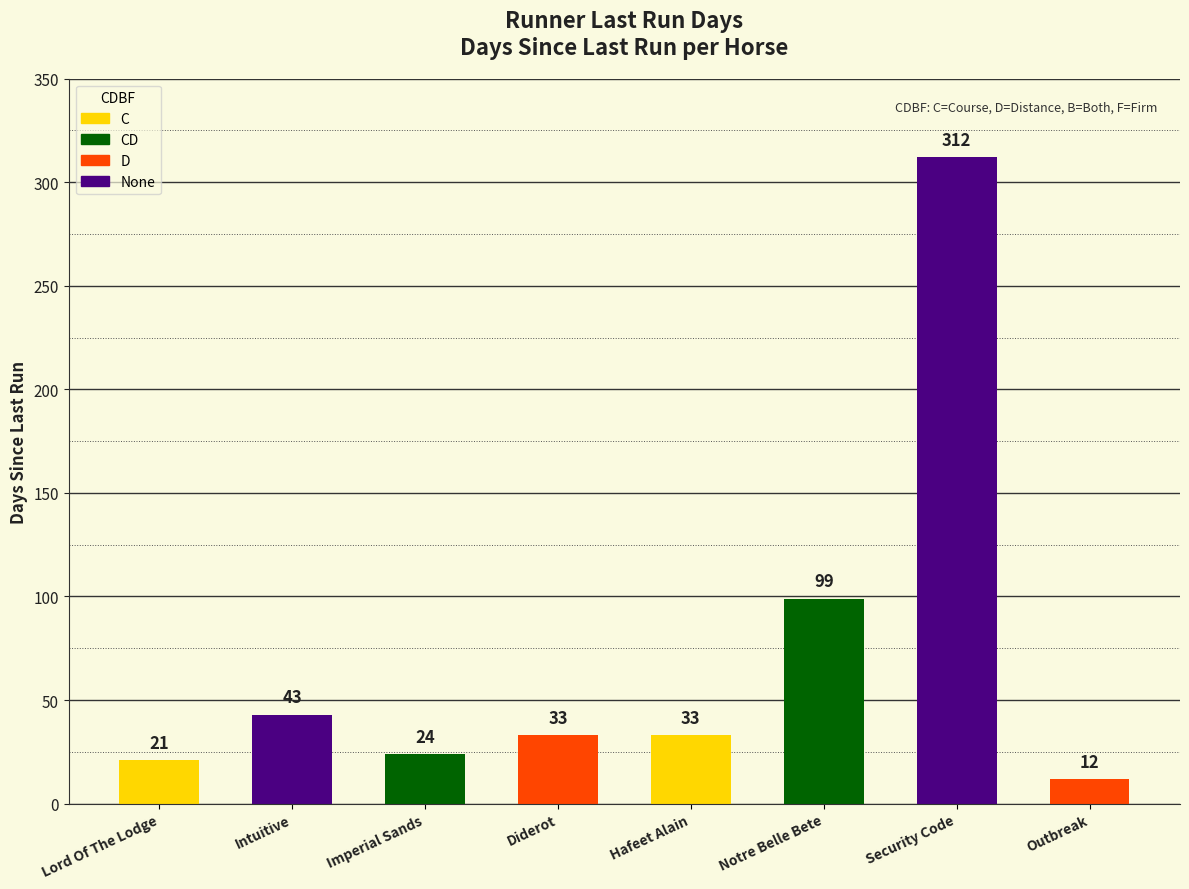

What is the label of the 5th bar from the left?

Hafeet Alain